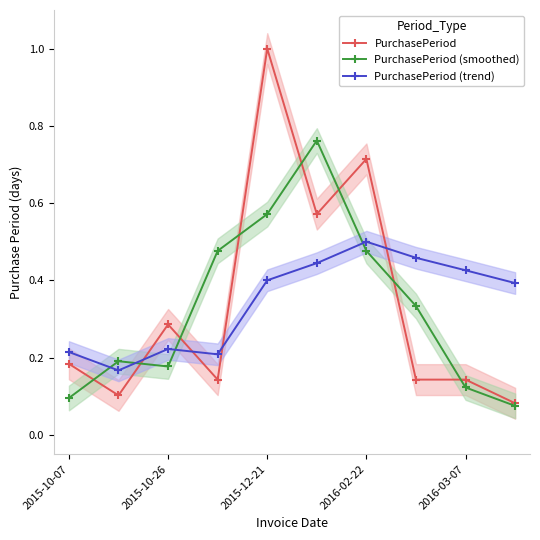

Is it true that PurchasePeriod (smoothed) equals 0.2 at 2015-10-07?

False